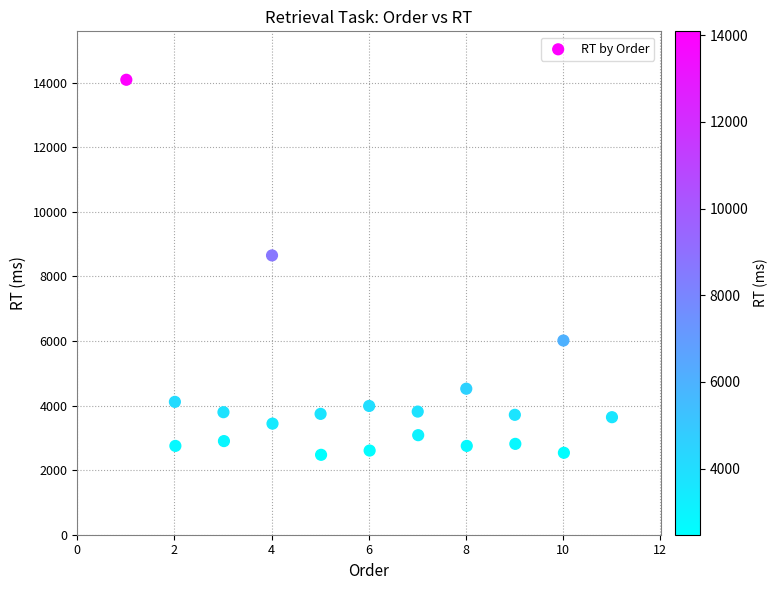

What is the range of Y values (max minus min)?

11616